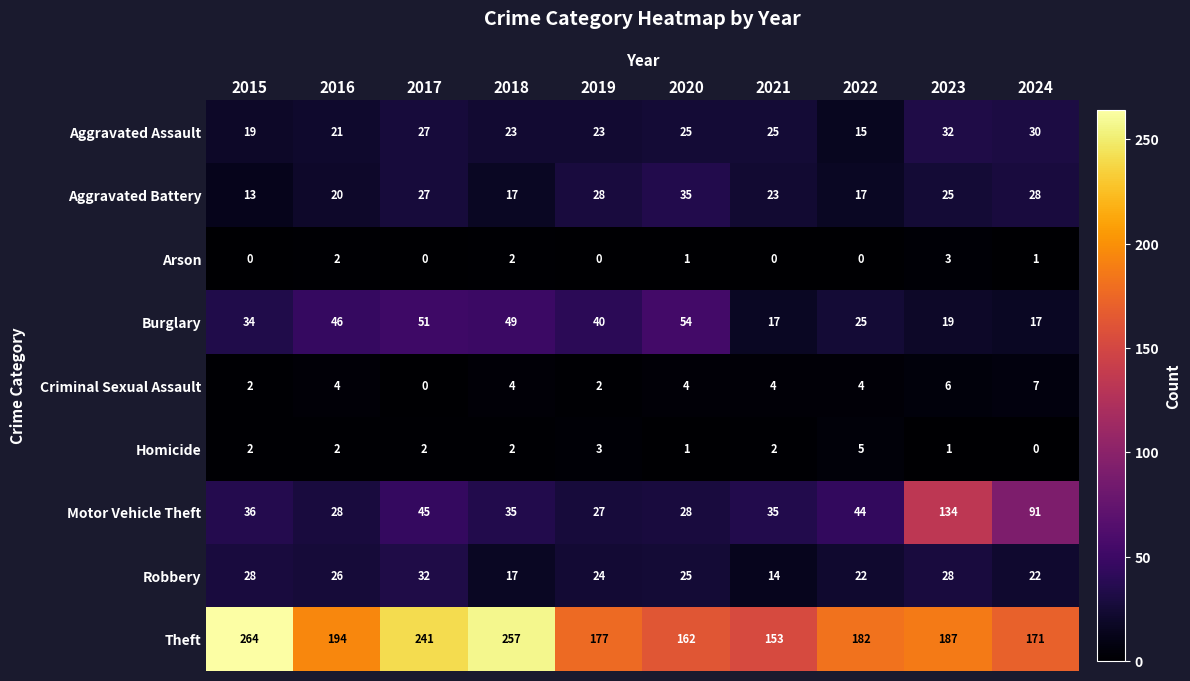

What is the difference between the maximum and minimum values in the Motor Vehicle Theft series?

107